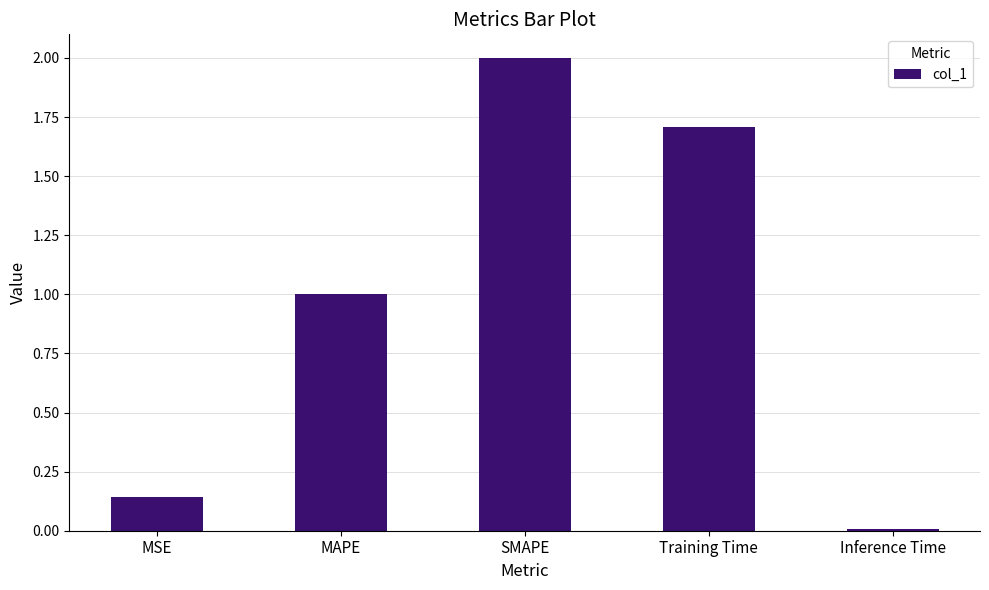

Does the chart contain stacked bars?

No